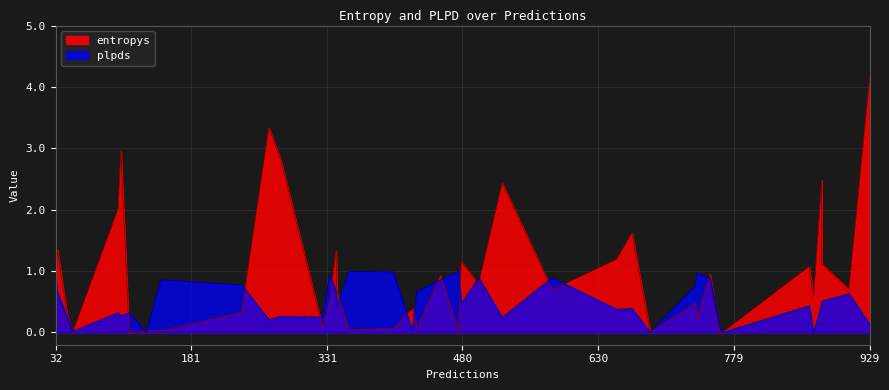

Count the number of categories in the chart.

40